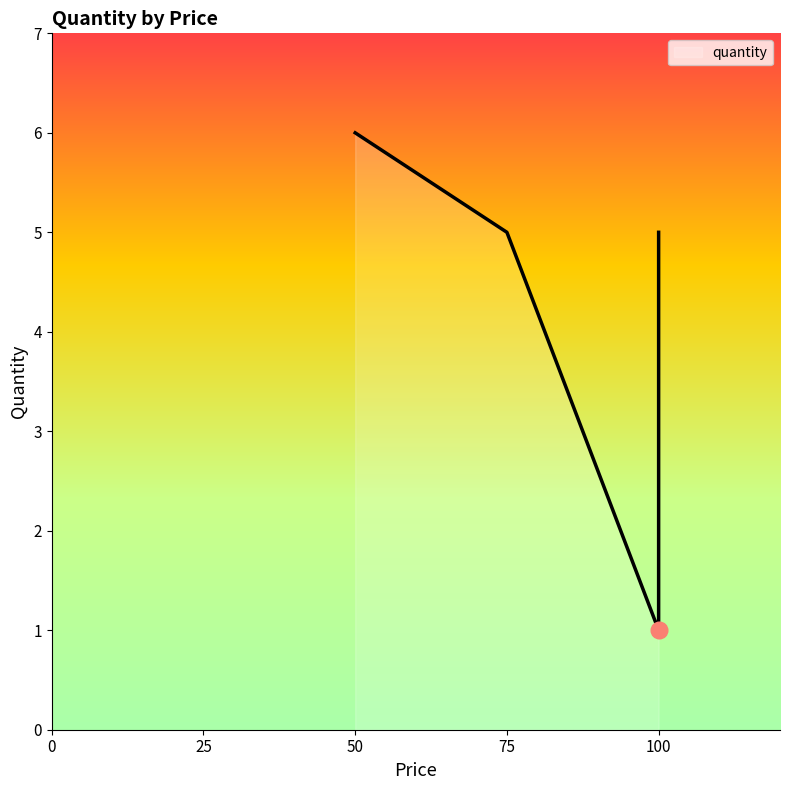

The value at Mouse is 3. True or false?

False